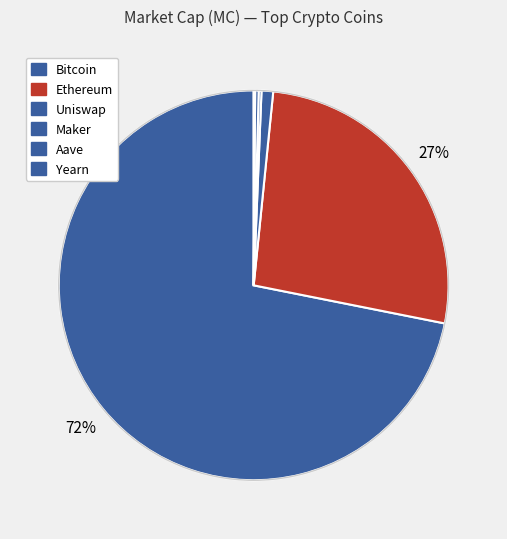

Is the sum of Ethereum and Maker greater than half?

No